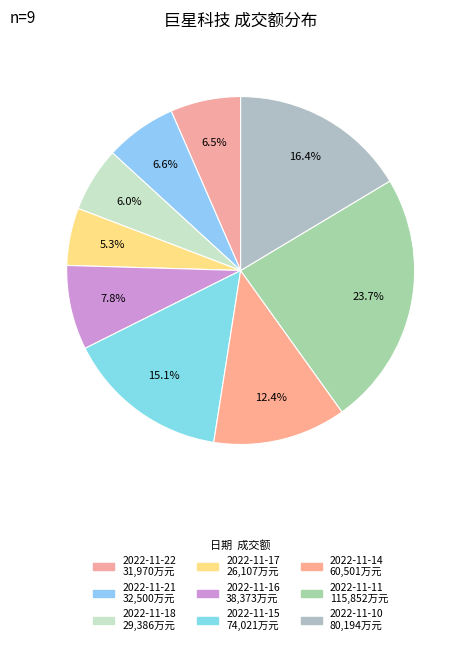

What is the total percentage of 2022-11-17 and 2022-11-11?

29.0%